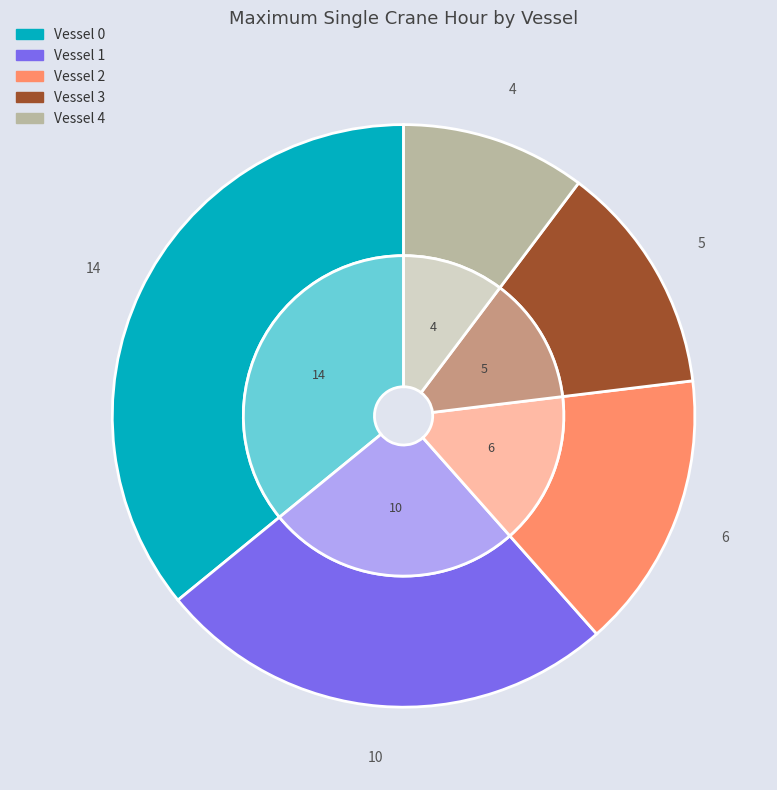

To the nearest percent, what percentage of the pie is Vessel 2?

15%